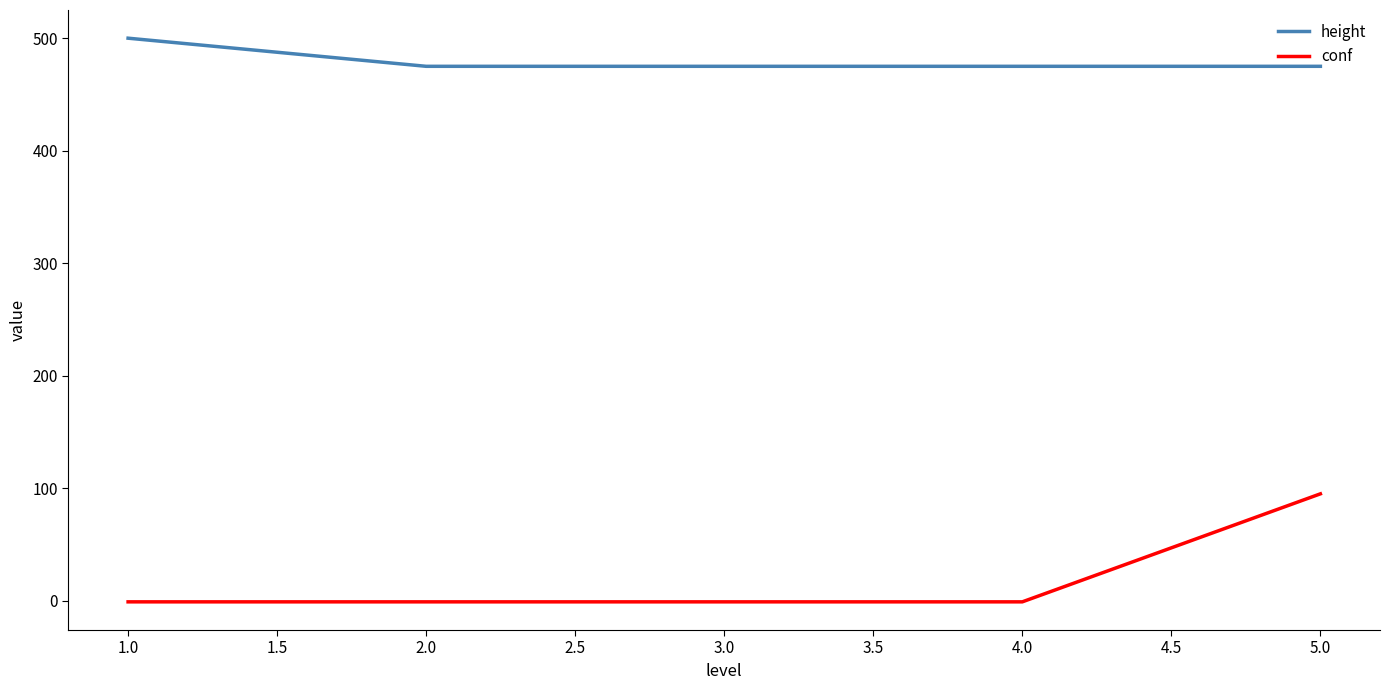

What is the difference between the maximum and minimum values in the height series?

25